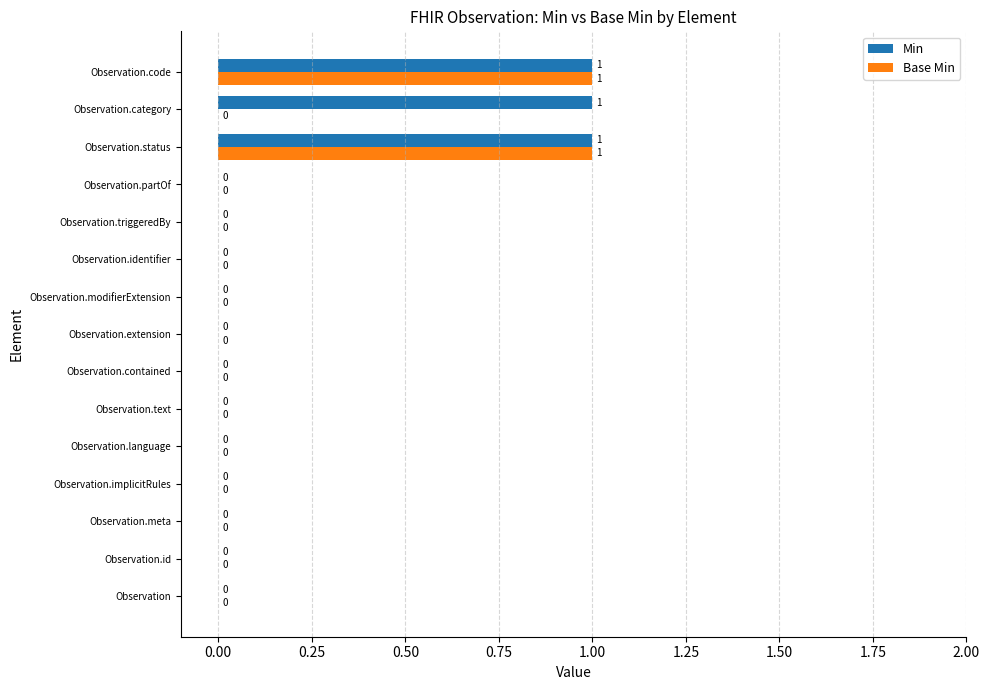

How many Base Min values are between 0 and 1?

15